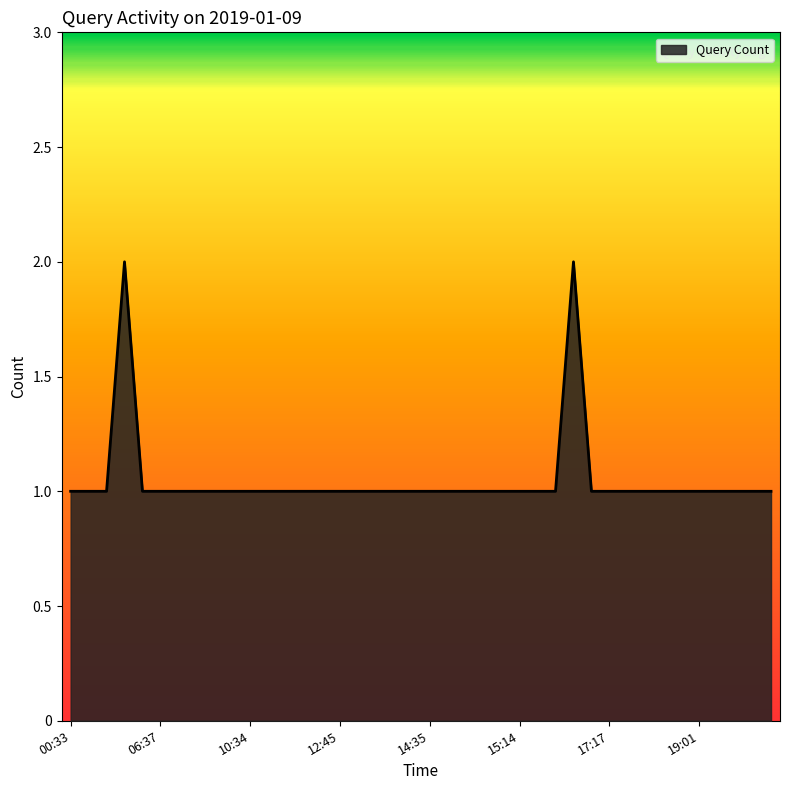

Reading left to right, what are all the values shown in this chart?

1	1	1	2	1	1	1	1	1	1	1	1	1	1	1	1	1	1	1	1	1	1	1	1	1	1	1	1	2	1	1	1	1	1	1	1	1	1	1	1